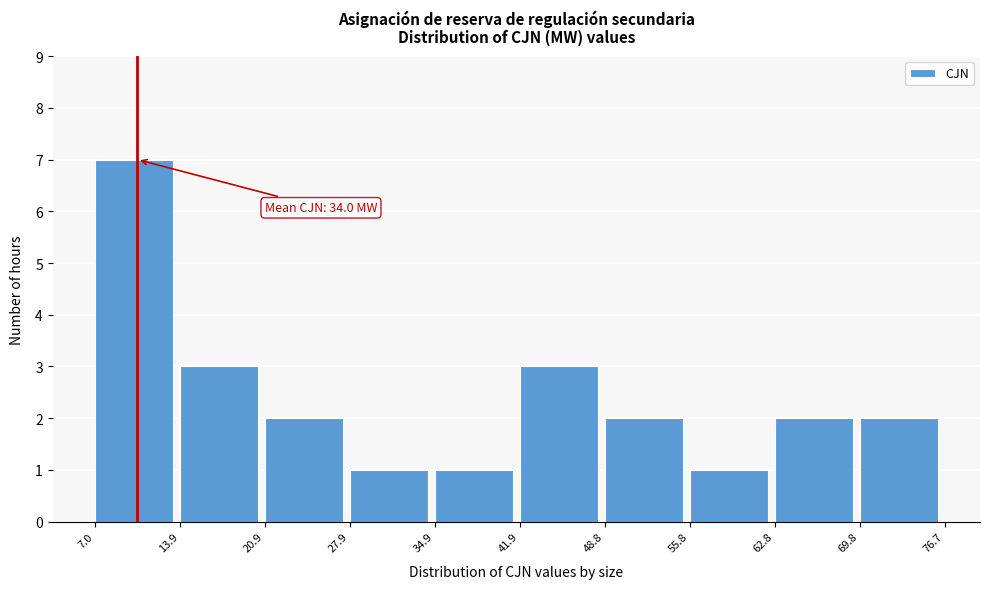

Over which range of the x-axis is the bar tallest?

7.0 to 13.9